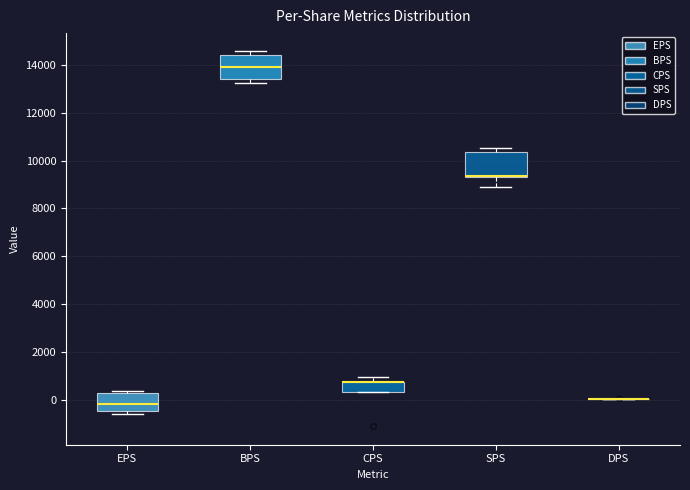

Where is the upper edge of the box for SPS on the y-axis? The values are not printed on the chart, so give them approximately, as read against the axis.

10400